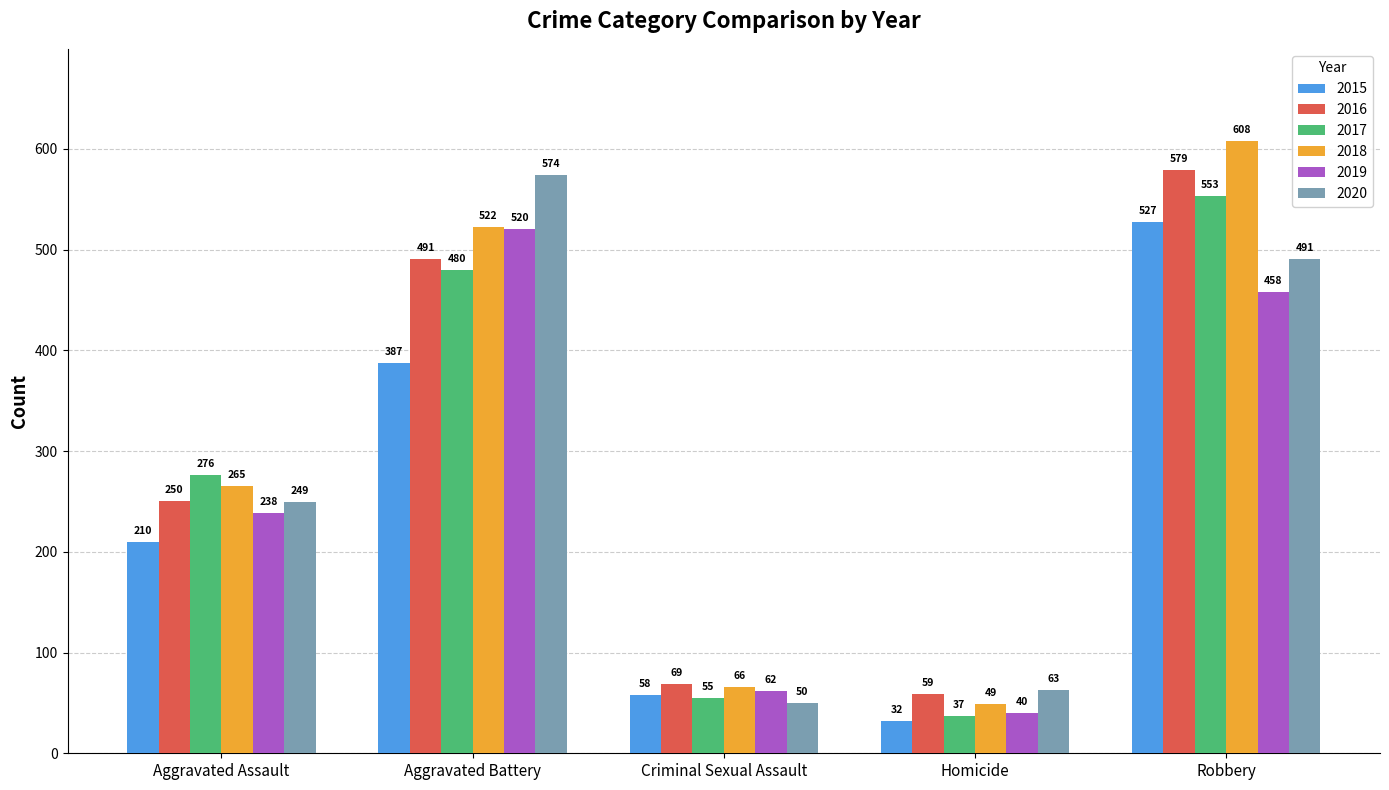

Are the bars horizontal?

No